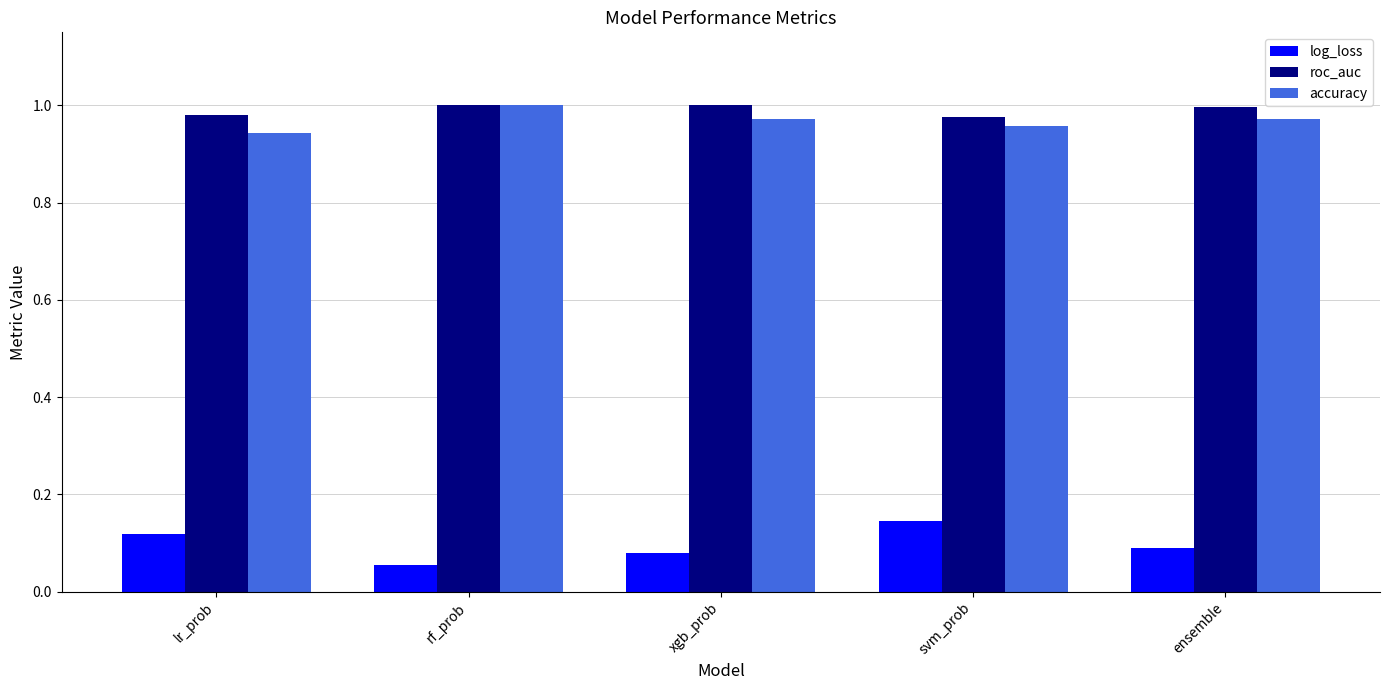

At which label is log_loss closest to 0?

rf_prob